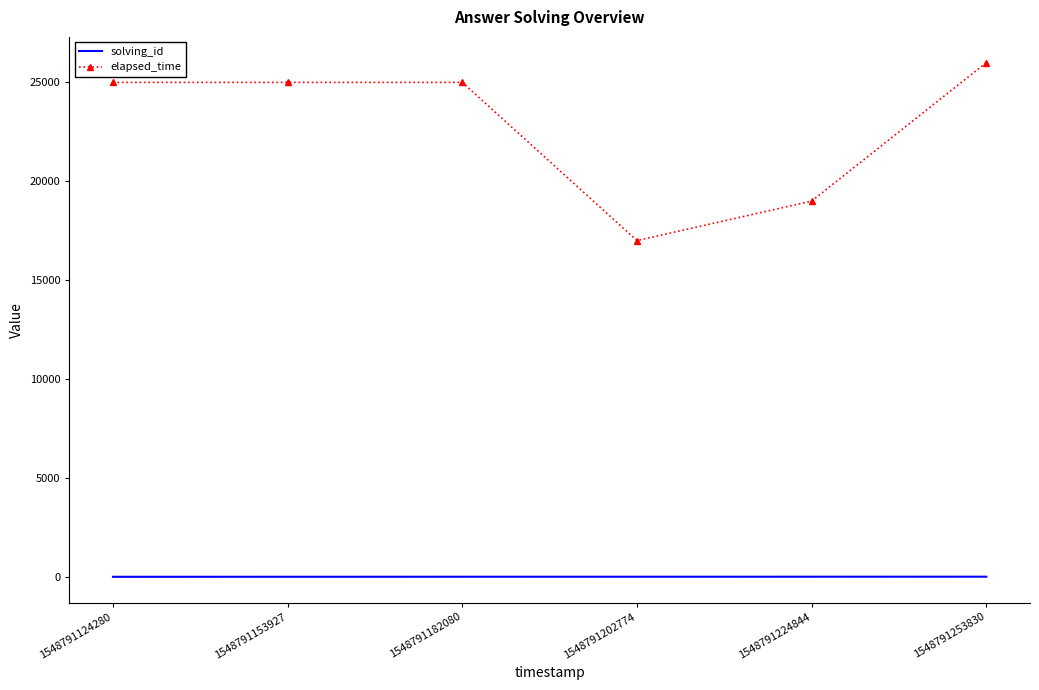

The value of elapsed_time at 1548791124280 is 5496. True or false?

False